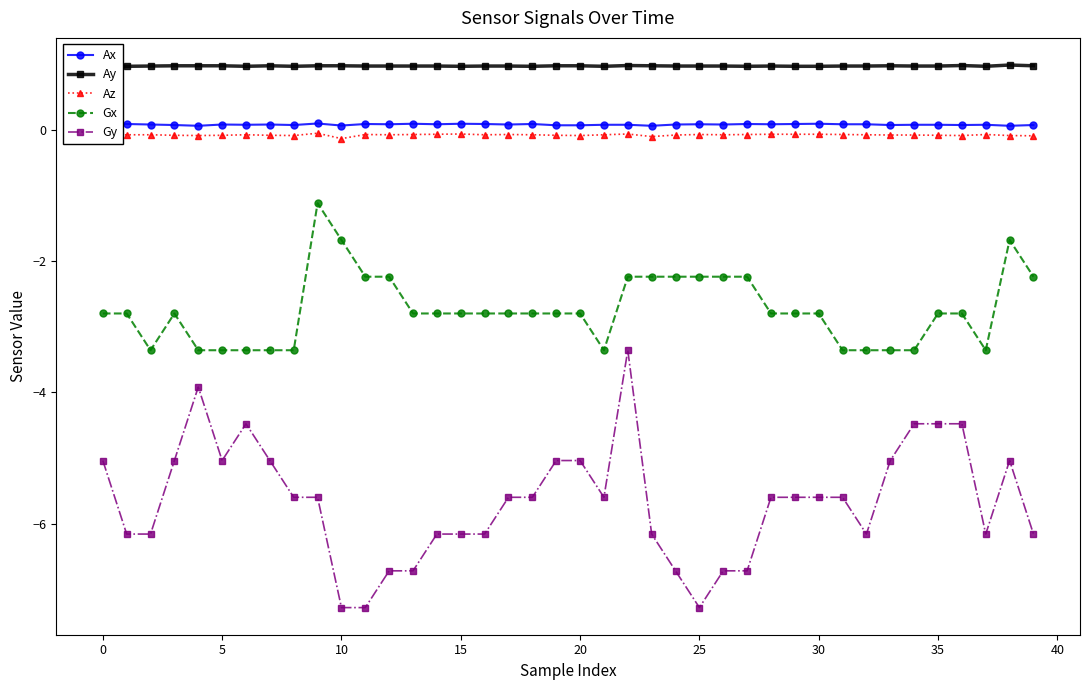

What is the highest value of the Gy series?

-3.4